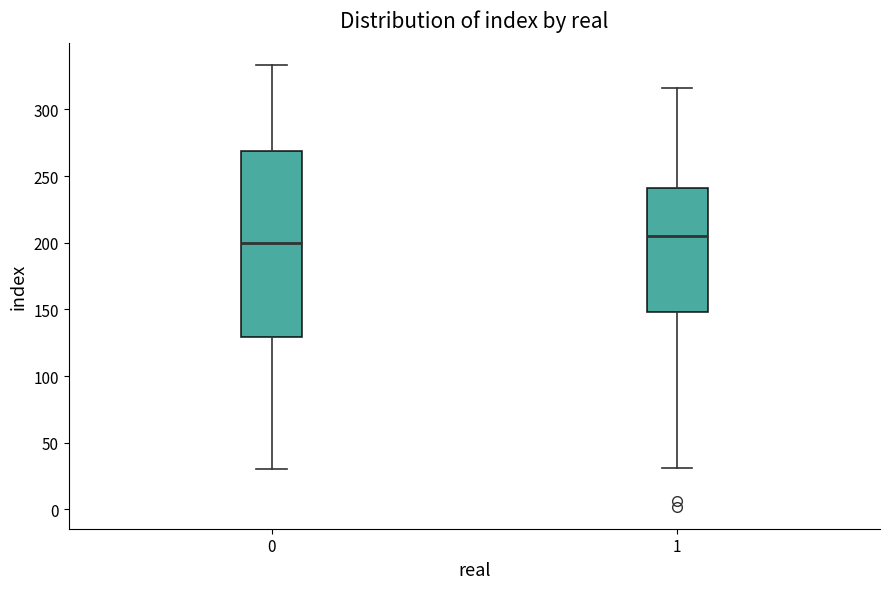

Reading left to right, read every box against the y-axis: the position of its median line, the range the box covers, and the ends of its whiskers. The values are not printed on the chart, so give them approximately, as read against the axis.

0: median 200, box 130 to 270, whiskers 30 to 335
1: median 205, box 150 to 240, whiskers 30 to 315